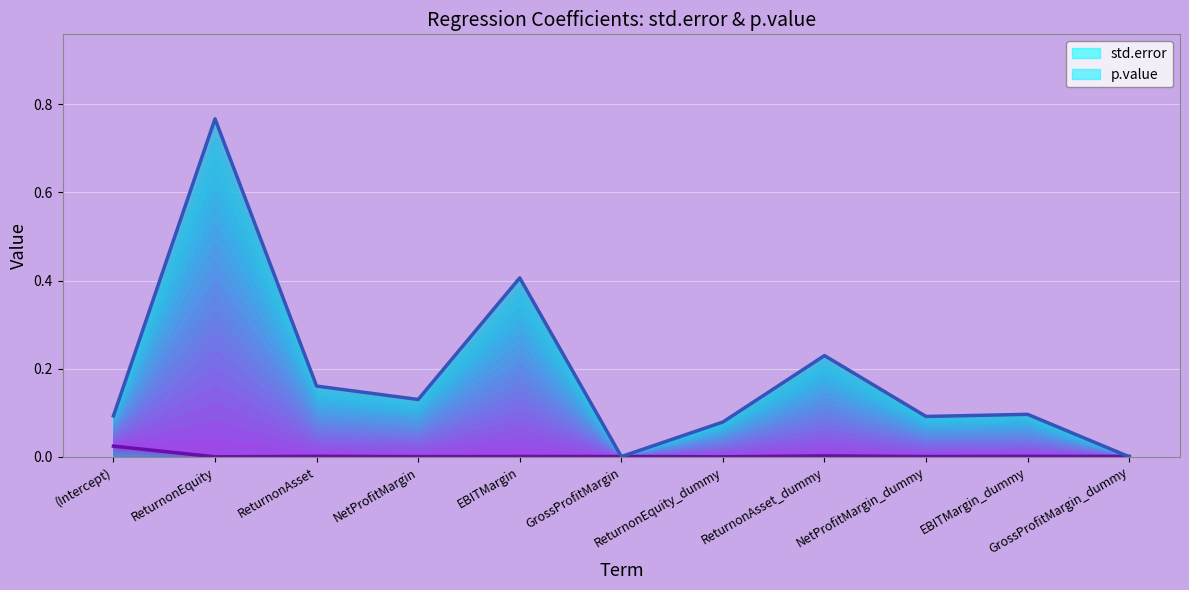

What is the label of the 1st point from the right?

GrossProfitMargin_dummy